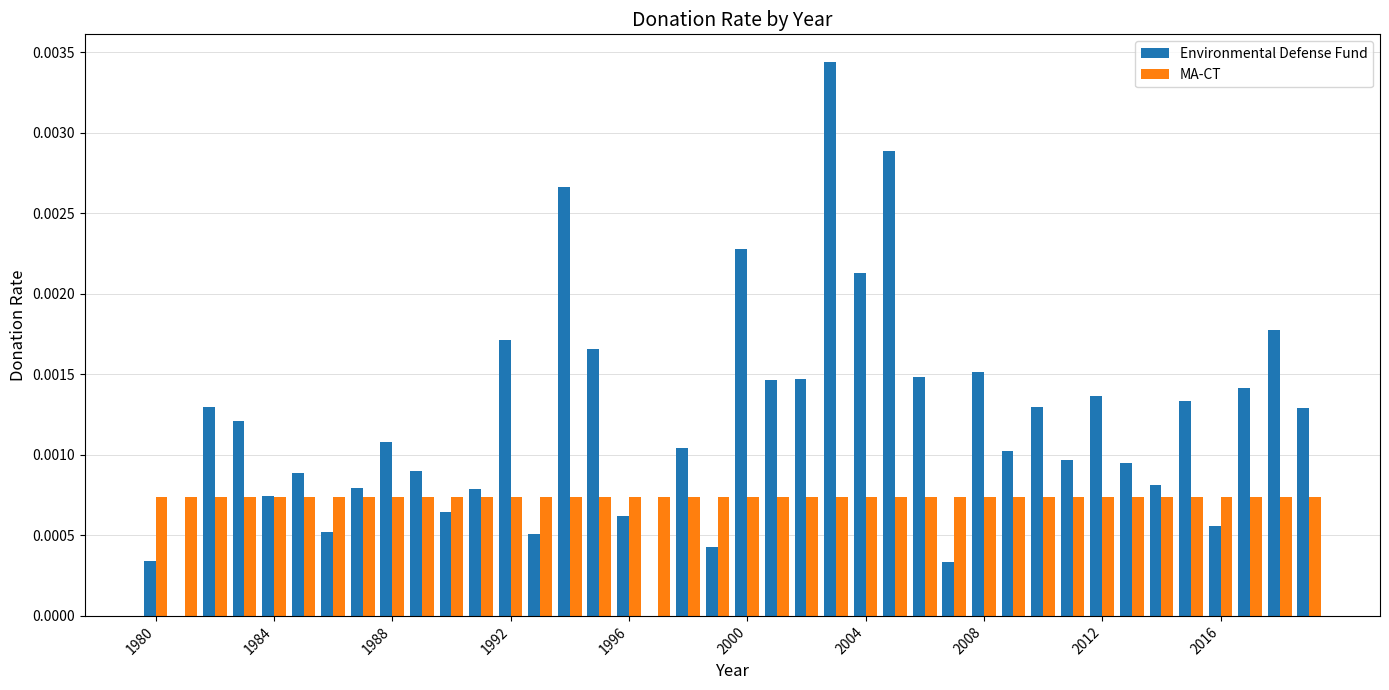

At how many categories does at least one series exceed 0?

40